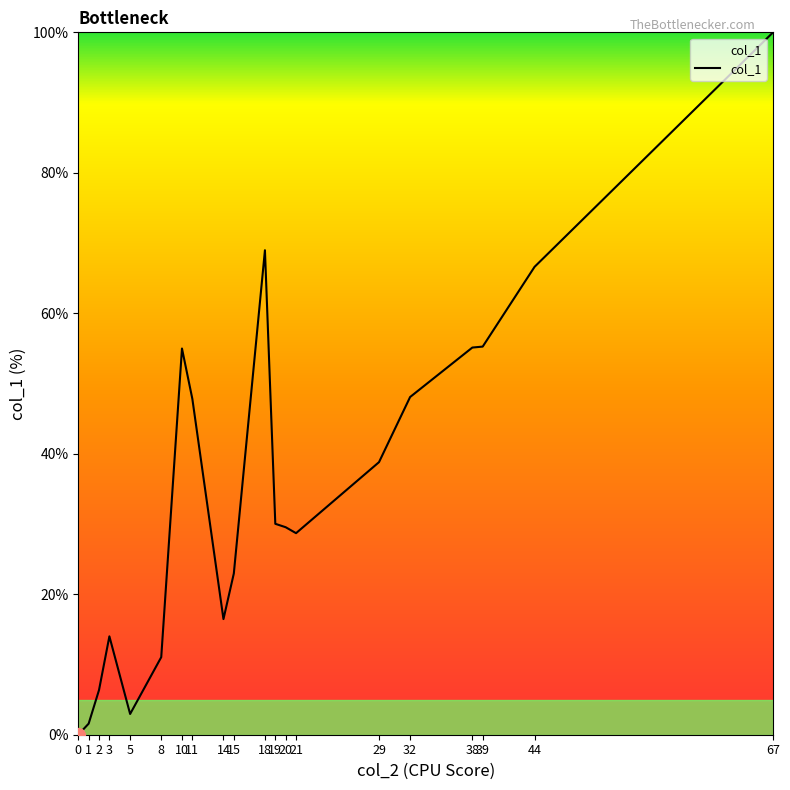

Which category has the highest value across all series?

67